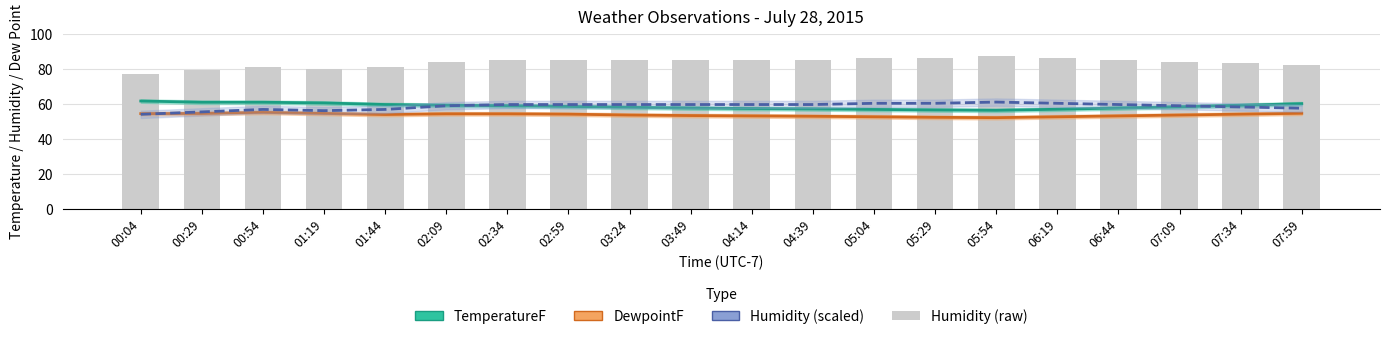

Which has a higher value, 06:44 or 02:34?

02:34